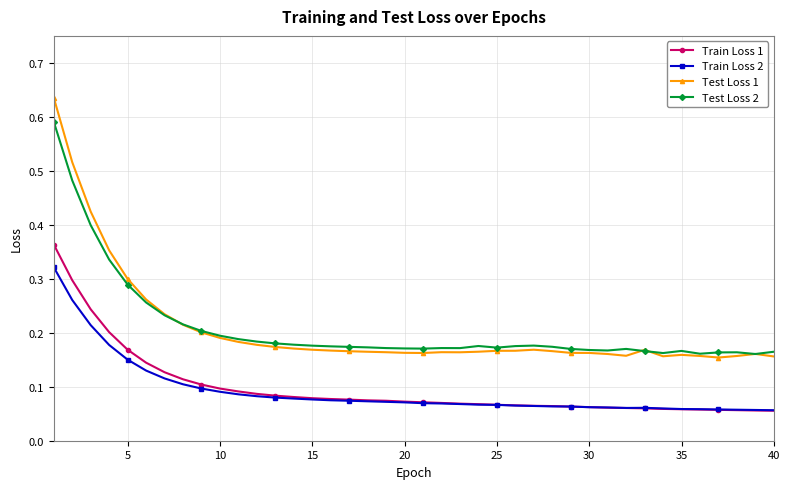

Count the Train Loss 1 values in the range 0 to 1.

40